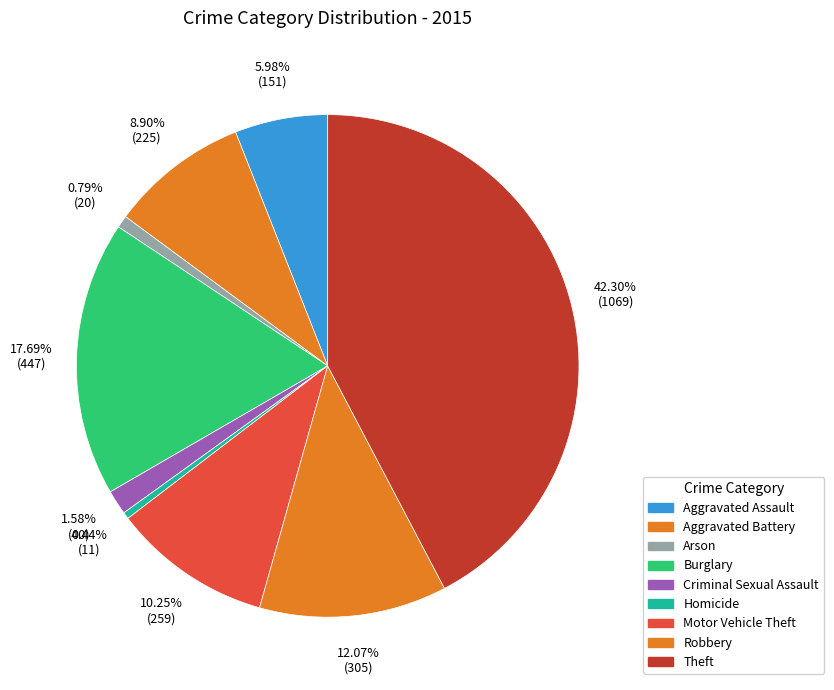

What is the change in value from Arson to Theft?

+1049